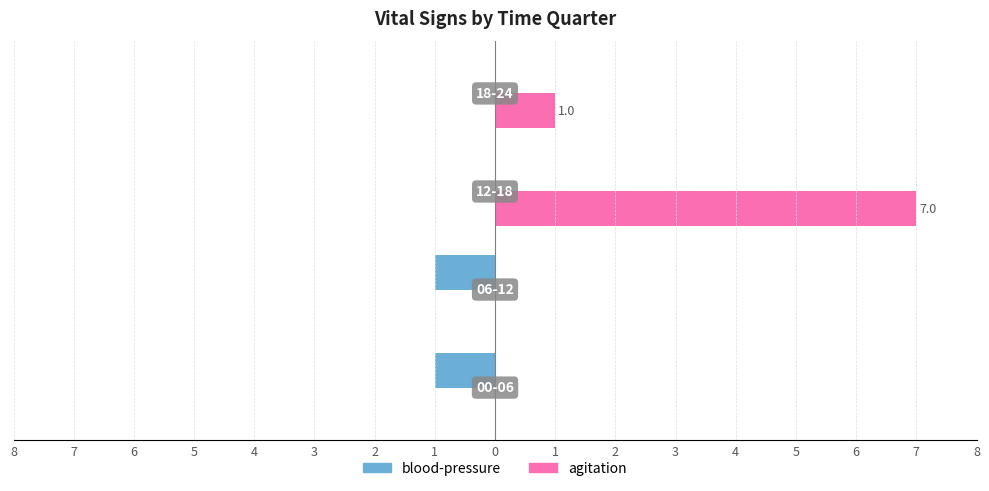

What are all the series names shown in the legend?

blood-pressure, agitation